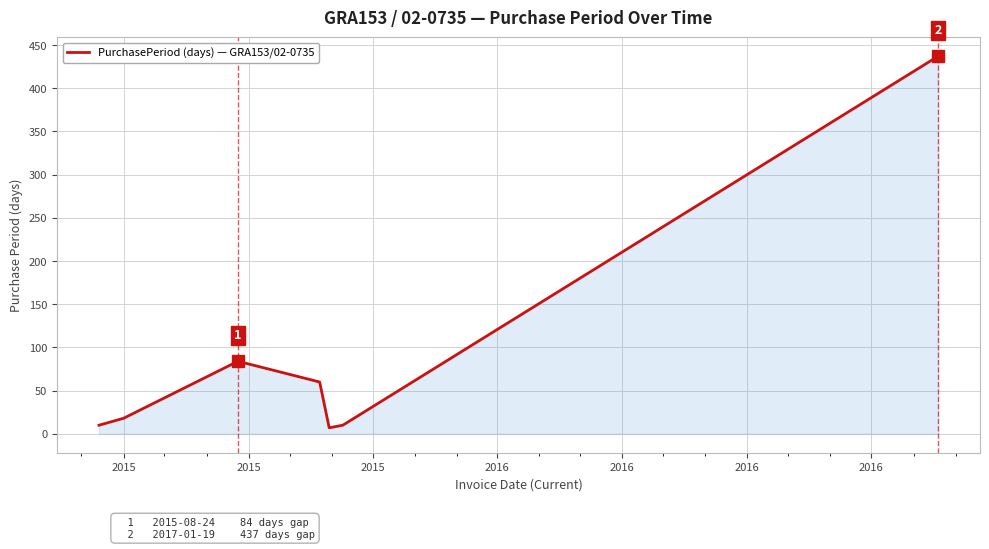

True or false: the data has more than 2 interior local peaks.

False